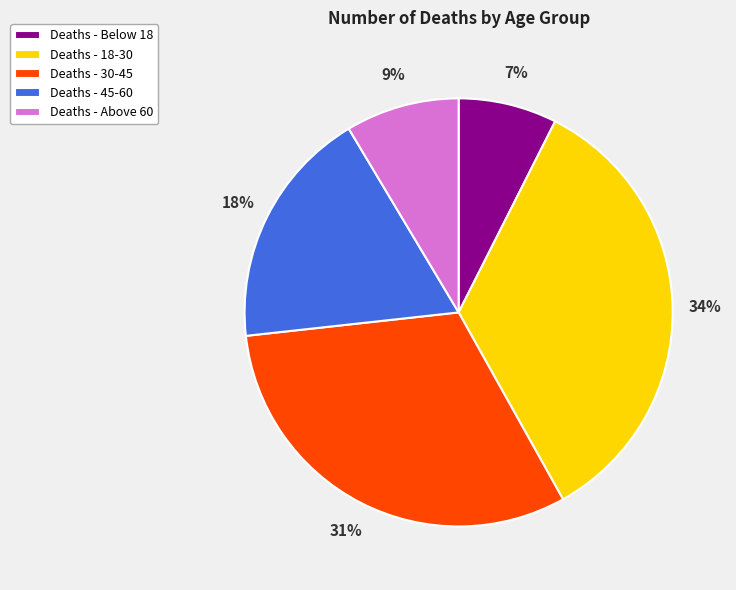

How many slices are in this pie chart?

5